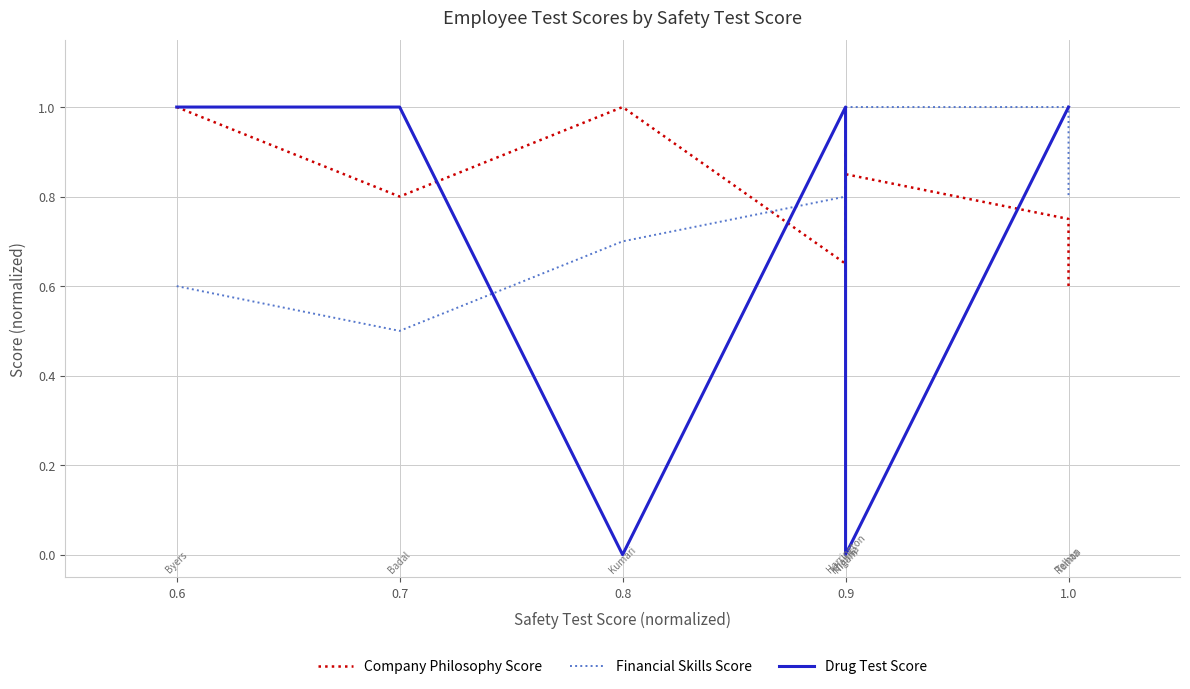

What is the difference between the maximum and minimum values in the Company Philosophy Score series?

0.4